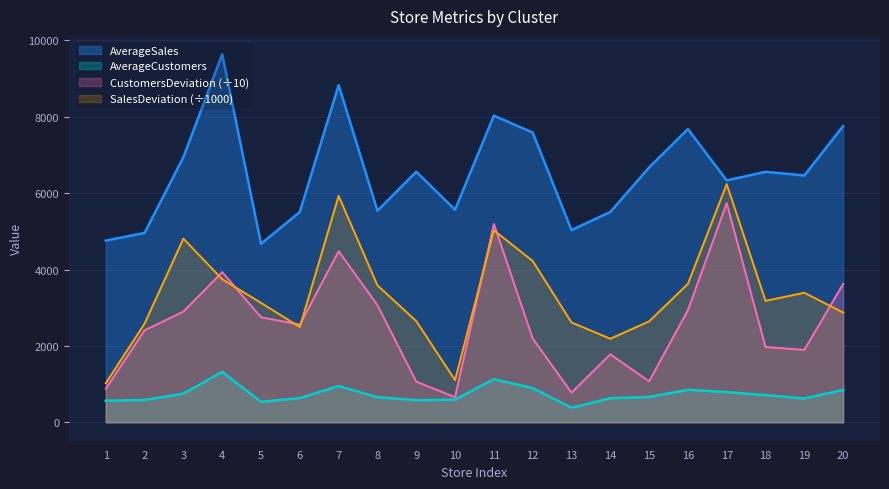

Which series has the largest range (max minus min)?

SalesDeviation (÷1000)